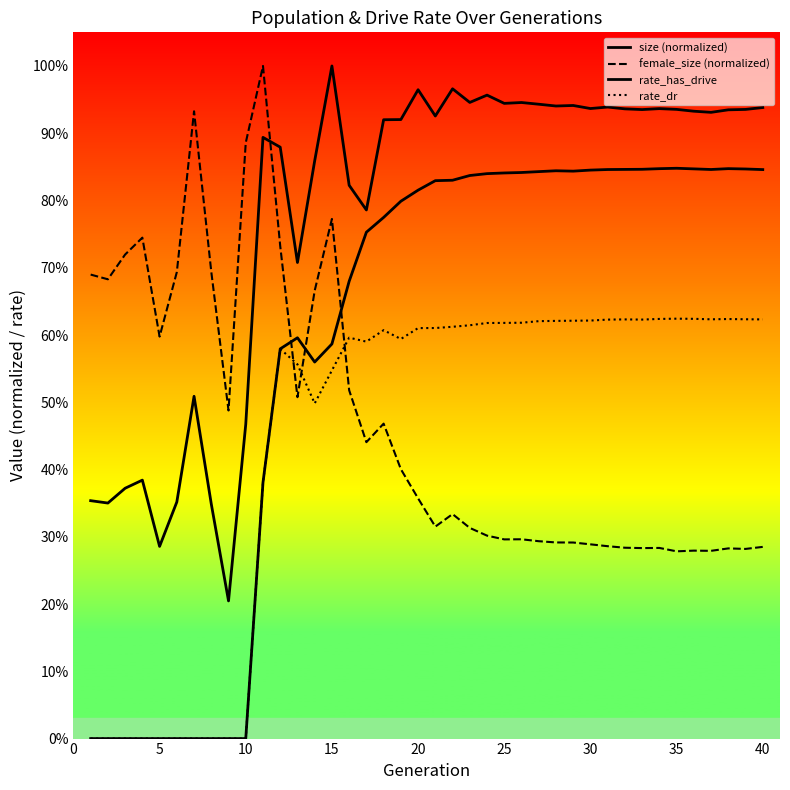

Does the chart have visible grid lines?

No